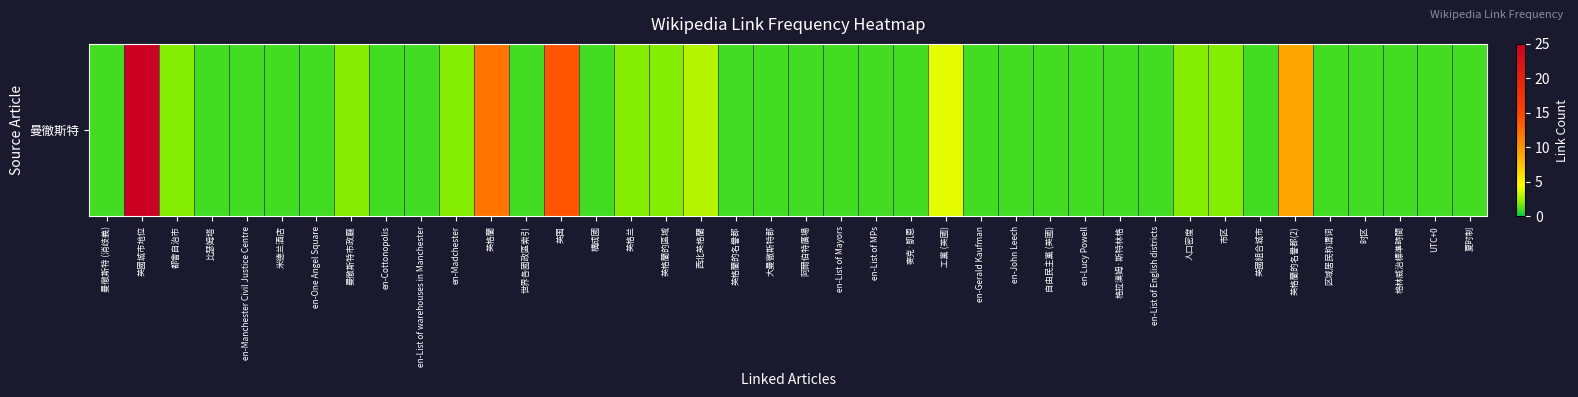

At which label is the value closest to 13?

英格蘭